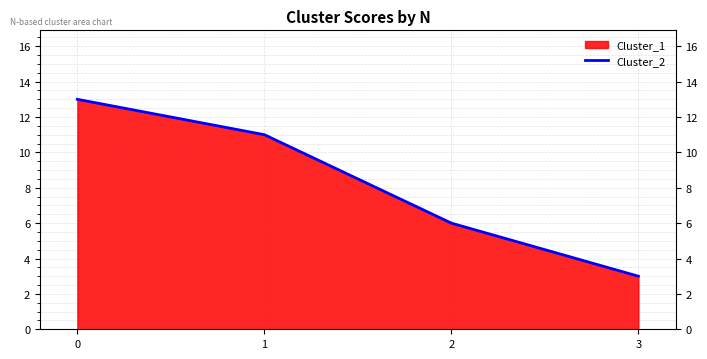

Approximately how many times larger is the value at 1 compared to 0?

0.8